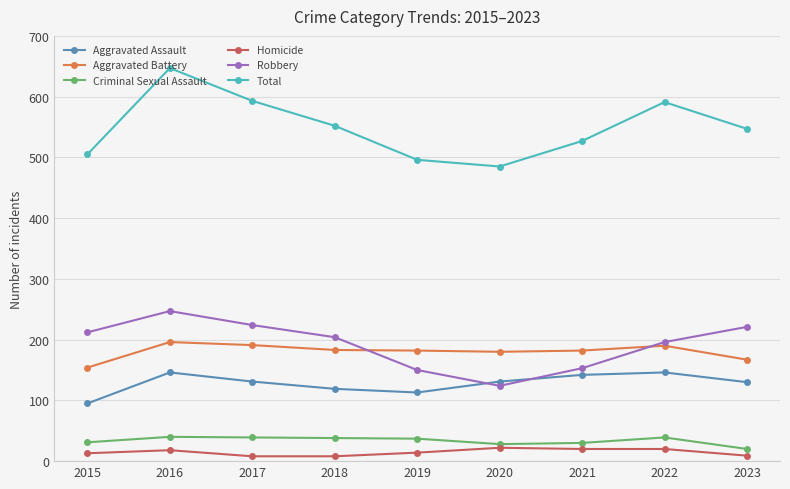

At how many categories does at least one series exceed 405?

9